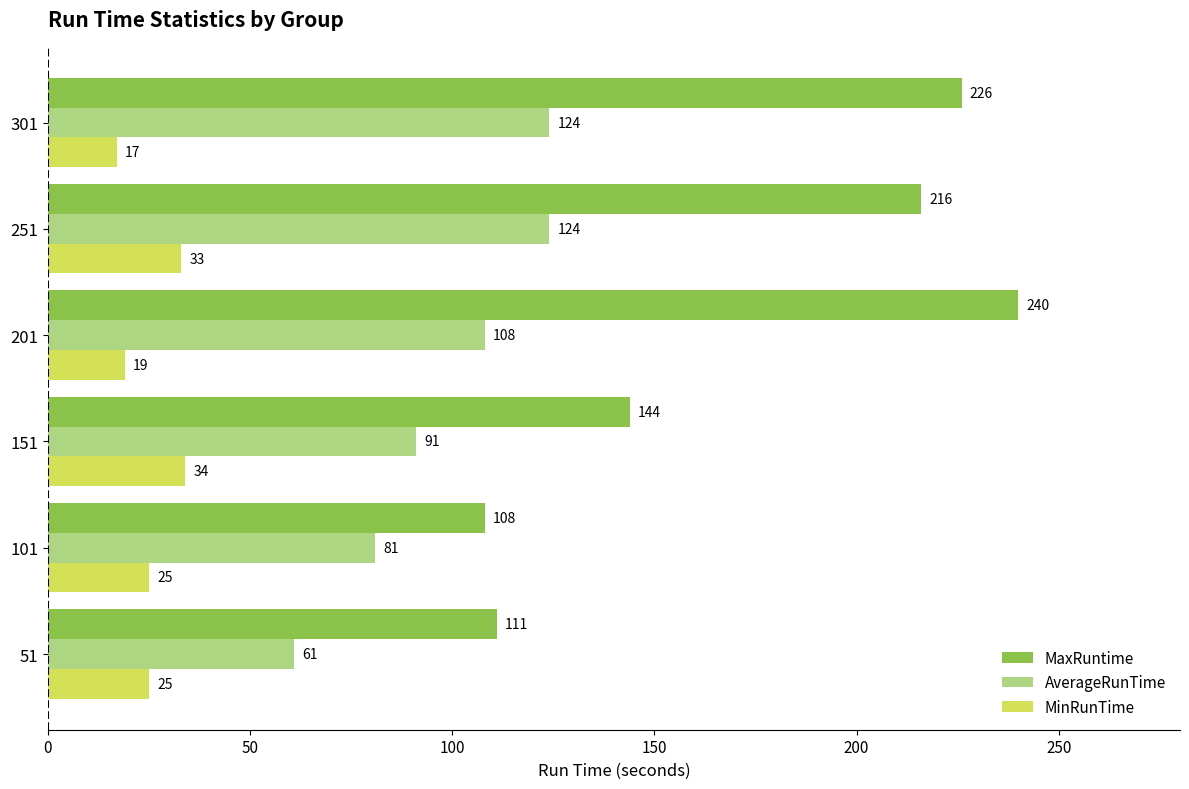

What is the difference between the second highest and second lowest values in the MinRunTime series?

14